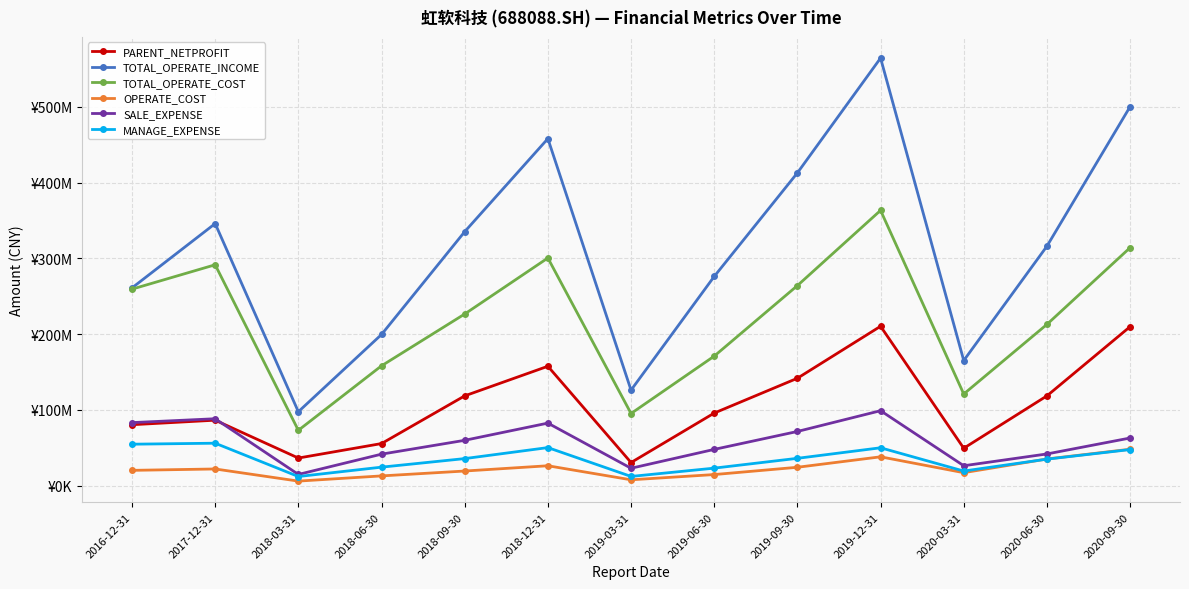

What are all the series names shown in the legend?

PARENT_NETPROFIT, TOTAL_OPERATE_INCOME, TOTAL_OPERATE_COST, OPERATE_COST, SALE_EXPENSE, MANAGE_EXPENSE